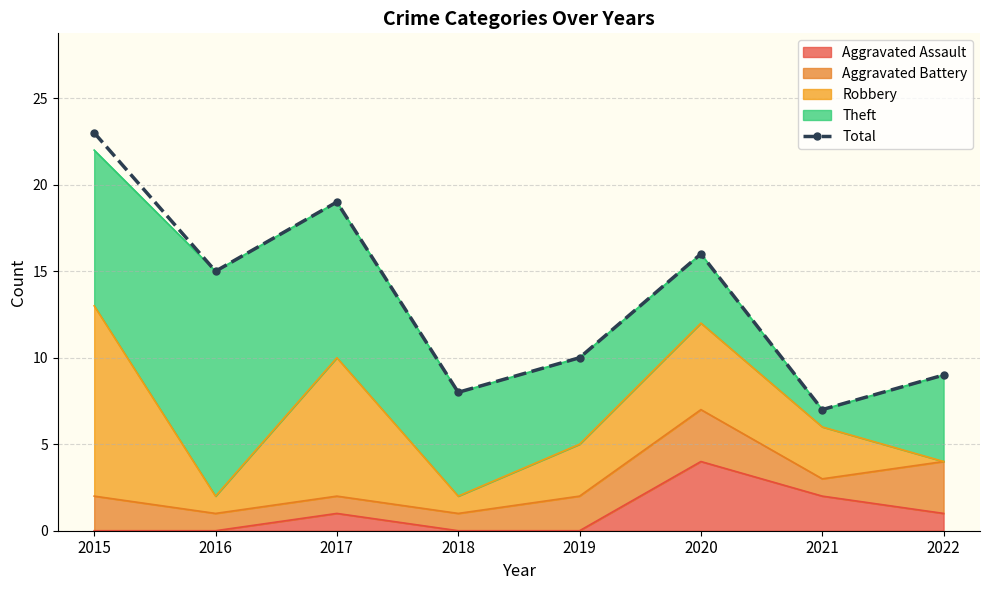

Reading left to right, extract all data points from this chart.

2015=23	2016=15	2017=19	2018=8	2019=10	2020=16	2021=7	2022=9